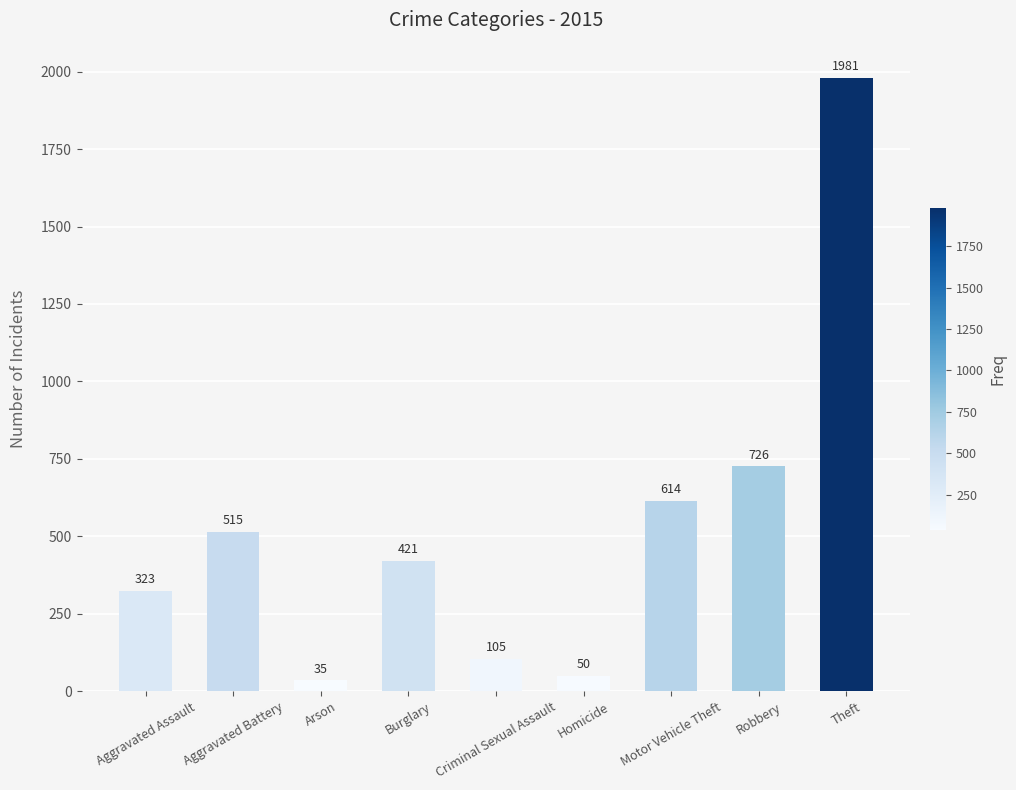

What is the difference between the values at Robbery and Aggravated Battery?

211